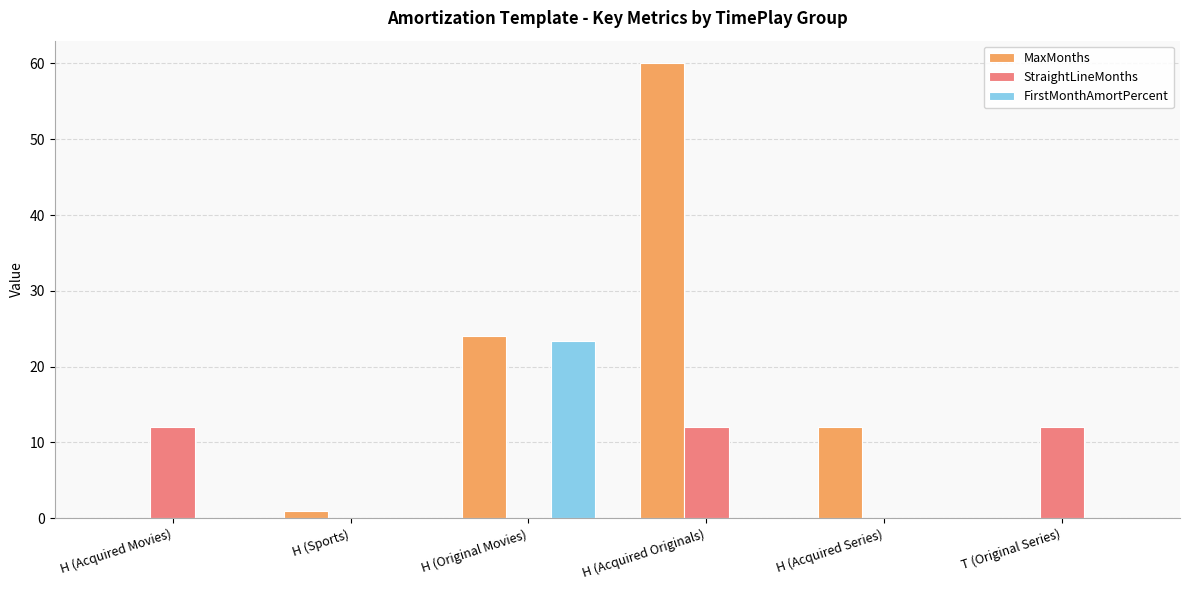

At which category is the sum across all series the highest?

H (Acquired Originals)